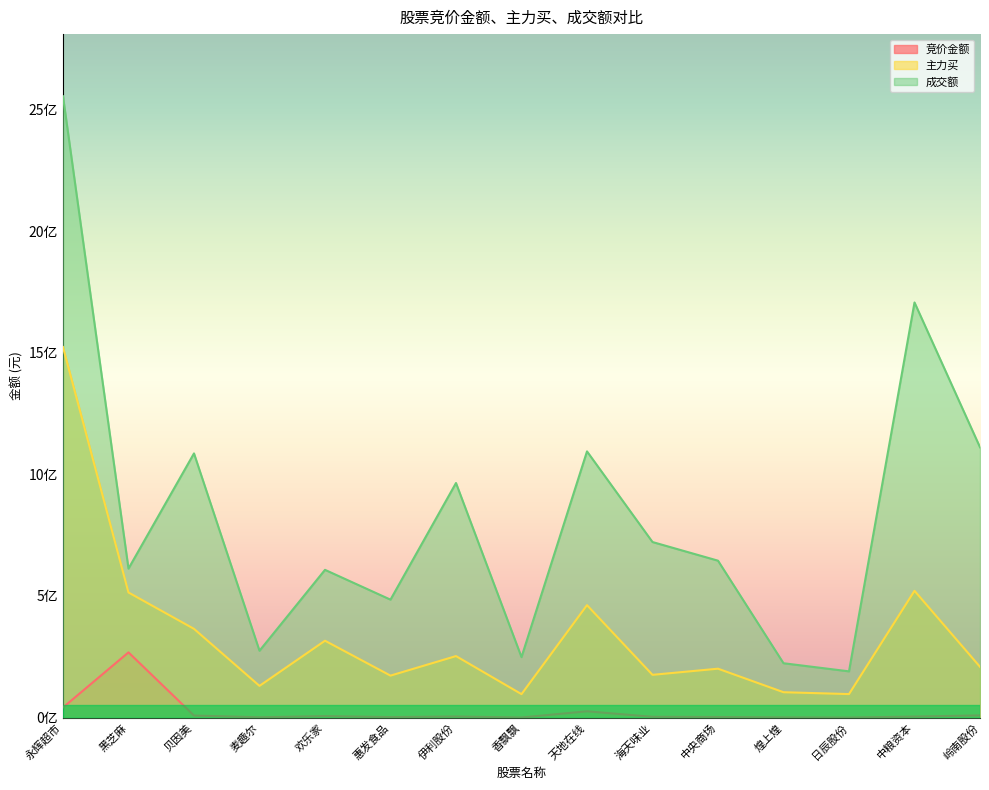

Where is 竞价金额 nearest to the value 134103262?

永辉超市